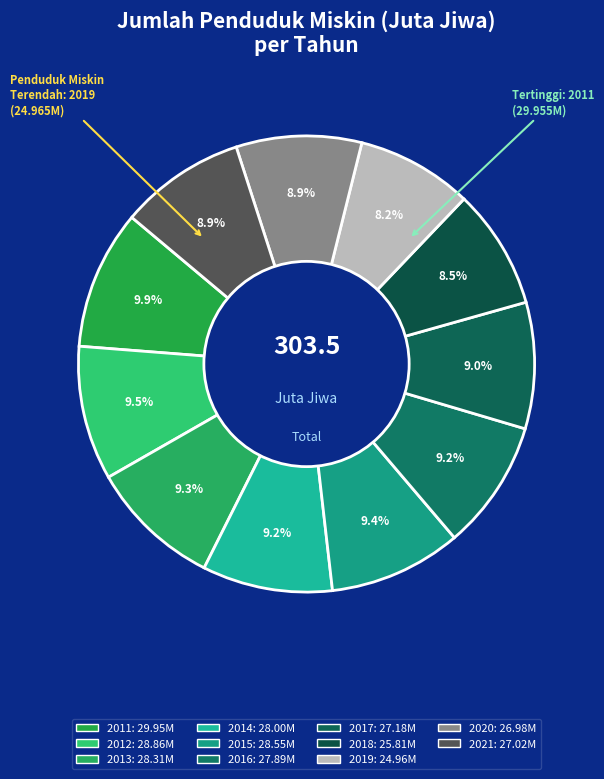

Rank the categories by value from lowest to highest.

2019, 2018, 2020, 2021, 2017, 2016, 2014, 2013, 2015, 2012, 2011